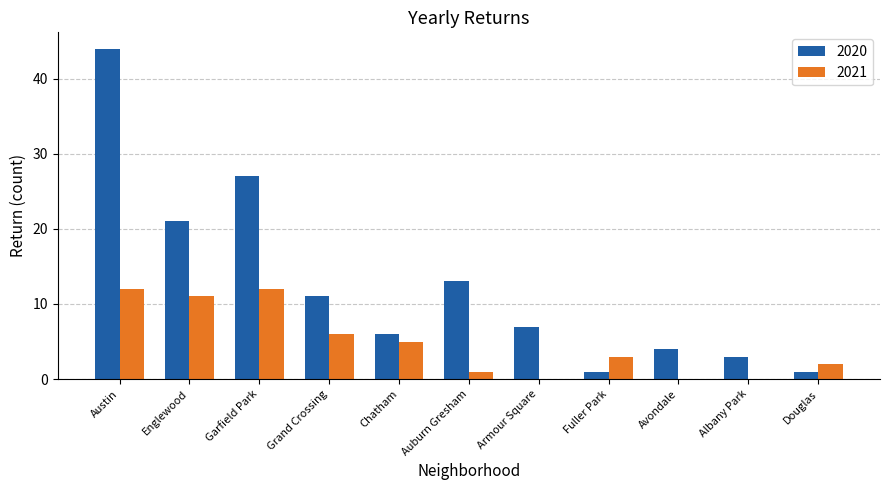

Between Englewood and Avondale, which series saw the biggest shift?

2020